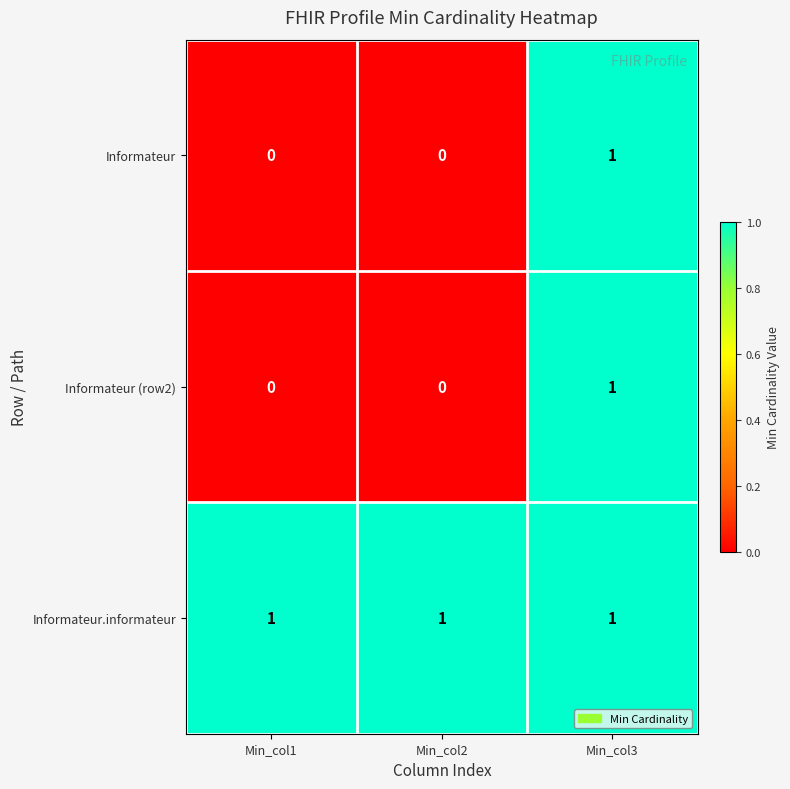

Is it true that Informateur (row2) equals 1 at Min_col1?

False